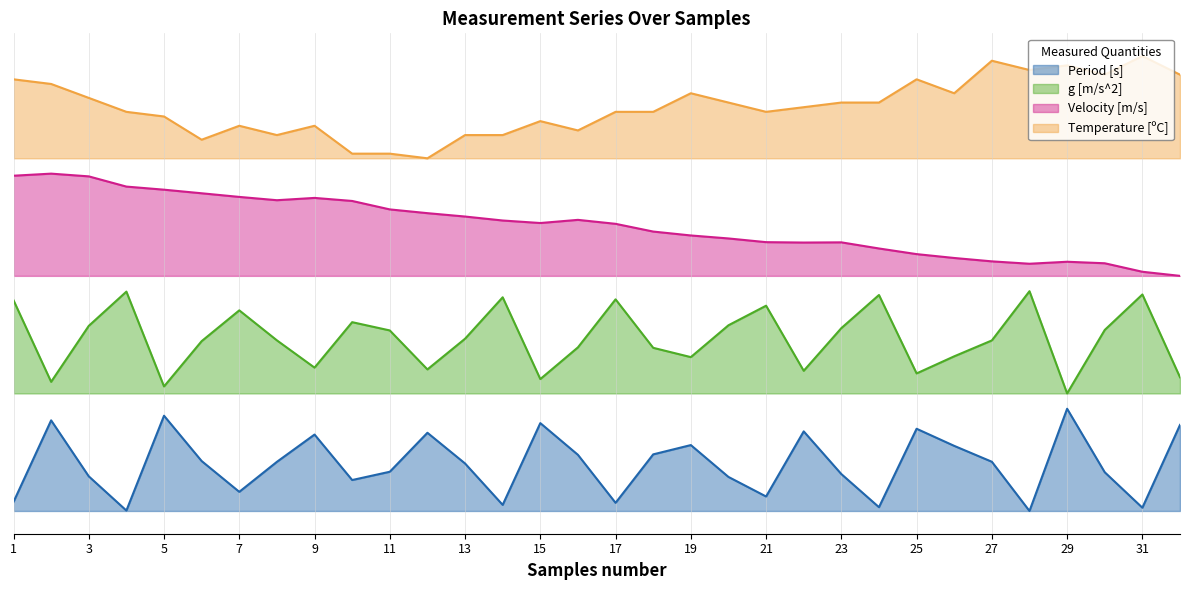

Which series has the largest range (max minus min)?

Period [s]